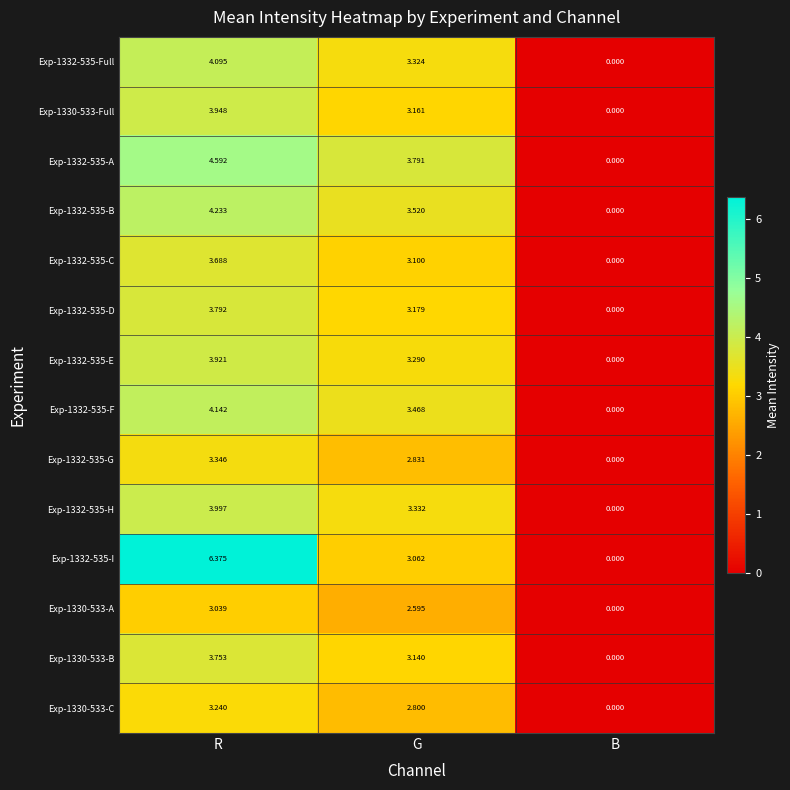

At which category is the sum across all series the highest?

R